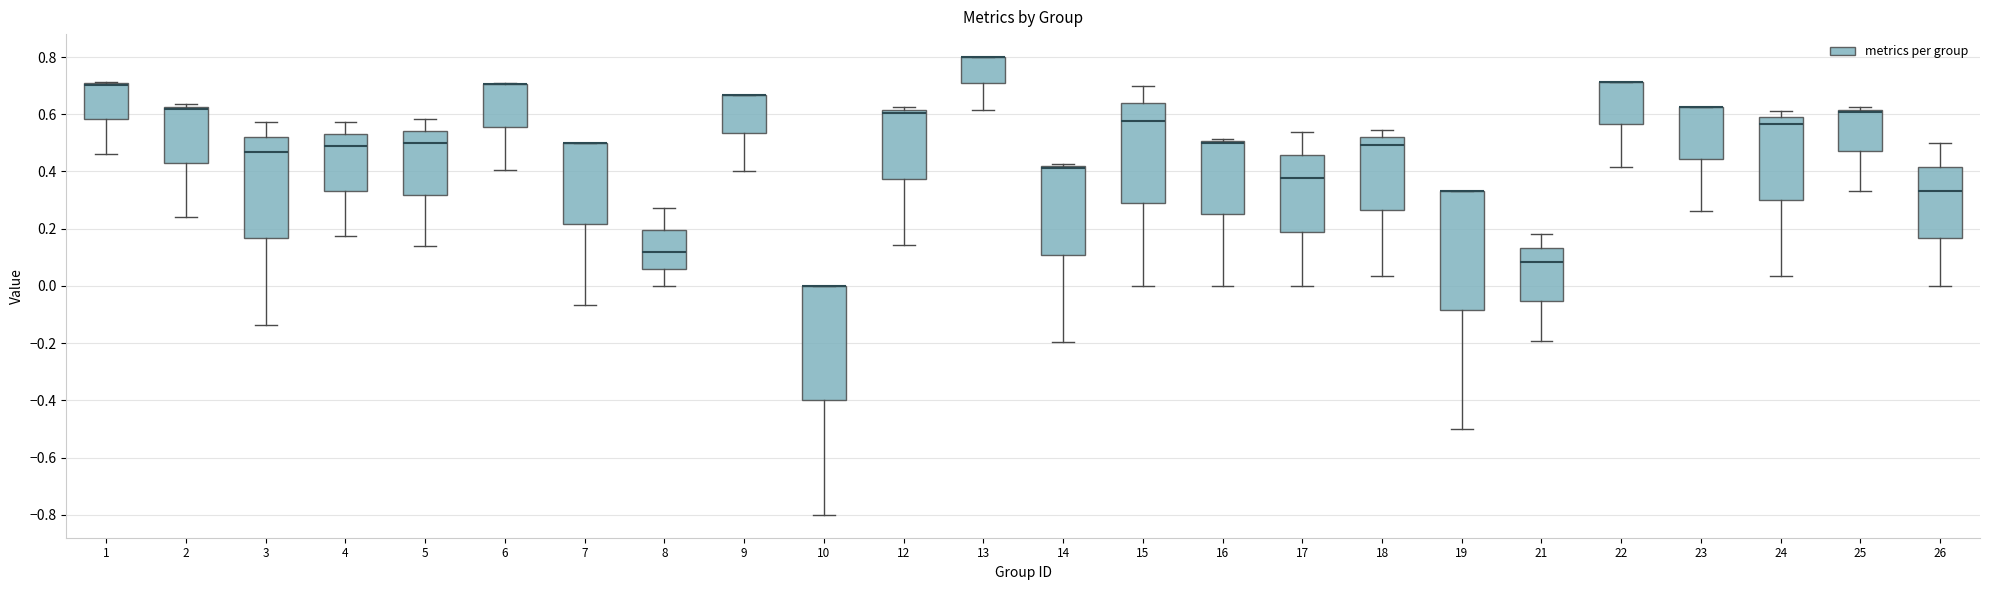

Reading left to right, read every box against the y-axis: the position of its median line, the range the box covers, and the ends of its whiskers. The values are not printed on the chart, so give them approximately, as read against the axis.

1: median 0.70 (drawn on the box's upper edge), box 0.58 to 0.70, whiskers 0.46 to 0.72
2: median 0.62 (just below the box's upper edge), box 0.42 to 0.62, whiskers 0.24 to 0.64
3: median 0.46, box 0.16 to 0.52, whiskers -0.14 to 0.58
4: median 0.48, box 0.34 to 0.54, whiskers 0.18 to 0.58
5: median 0.50, box 0.32 to 0.54, whiskers 0.14 to 0.58
6: median 0.70 (drawn on the box's upper edge), box 0.56 to 0.70, whiskers 0.40 to 0.70
7: median 0.50 (drawn on the box's upper edge), box 0.22 to 0.50, whiskers -0.06 to 0.50
8: median 0.12, box 0.06 to 0.20, whiskers 0.00 to 0.28
9: median 0.66 (drawn on the box's upper edge), box 0.54 to 0.66, whiskers 0.40 to 0.66
10: median 0.00 (drawn on the box's upper edge), box -0.40 to 0.00, whiskers -0.80 to 0.00
12: median 0.60, box 0.38 to 0.62, whiskers 0.14 to 0.62 (just above the box's upper edge)
13: median 0.80 (drawn on the box's upper edge), box 0.70 to 0.80, whiskers 0.62 to 0.80
14: median 0.42 (drawn on the box's upper edge), box 0.10 to 0.42, whiskers -0.20 to 0.42 (just above the box's upper edge)
15: median 0.58, box 0.28 to 0.64, whiskers 0.00 to 0.70
16: median 0.50 (just below the box's upper edge), box 0.26 to 0.50, whiskers 0.00 to 0.52
17: median 0.38, box 0.18 to 0.46, whiskers 0.00 to 0.54
18: median 0.50, box 0.26 to 0.52, whiskers 0.04 to 0.54
19: median 0.34 (drawn on the box's upper edge), box -0.08 to 0.34, whiskers -0.50 to 0.34
21: median 0.08, box -0.06 to 0.14, whiskers -0.20 to 0.18
22: median 0.72 (drawn on the box's upper edge), box 0.56 to 0.72, whiskers 0.42 to 0.72
23: median 0.62 (drawn on the box's upper edge), box 0.44 to 0.62, whiskers 0.26 to 0.62
24: median 0.56, box 0.30 to 0.58, whiskers 0.04 to 0.62
25: median 0.60, box 0.48 to 0.62, whiskers 0.34 to 0.62 (just above the box's upper edge)
26: median 0.34, box 0.16 to 0.42, whiskers 0.00 to 0.50